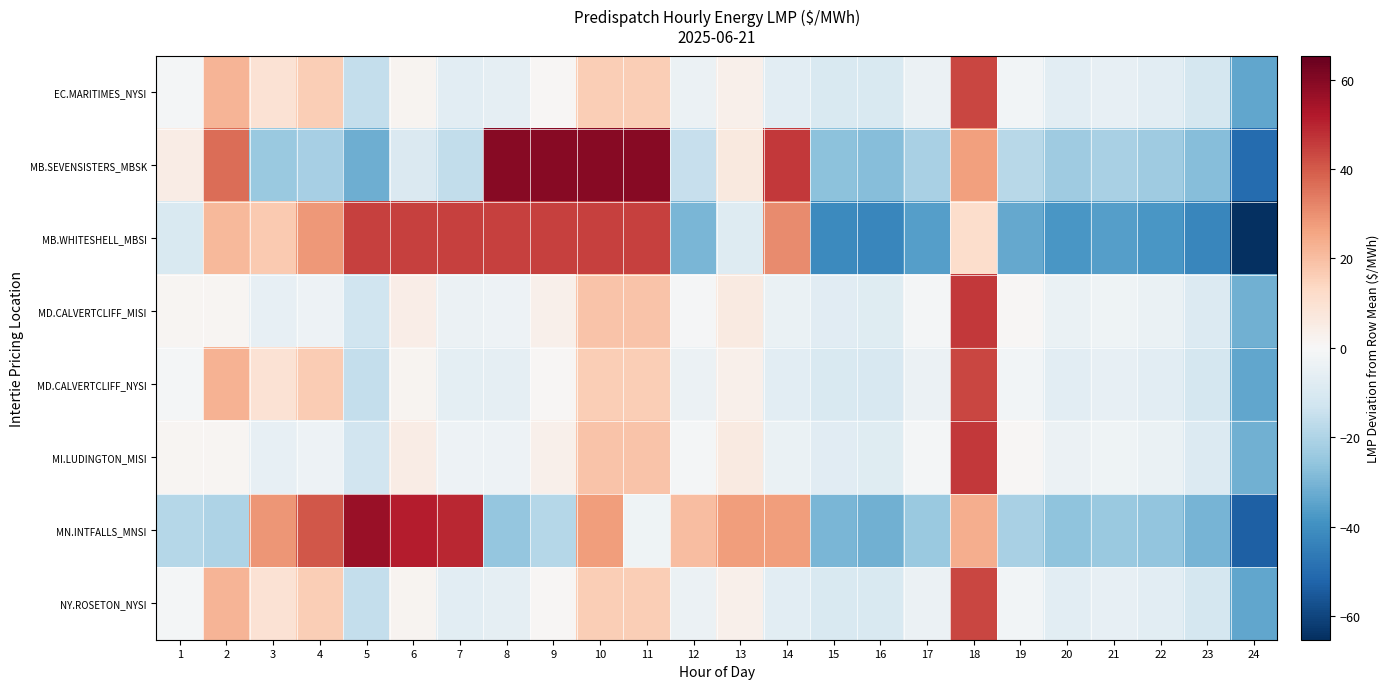

Between 5 and 15, which series saw the biggest shift?

MN.INTFALLS_MNSI